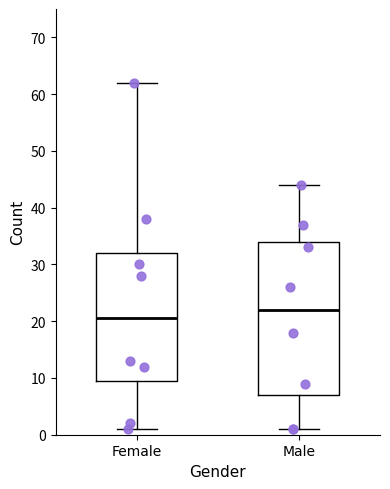

Where does the upper whisker of the box for Female end on the y-axis? The values are not printed on the chart, so give them approximately, as read against the axis.

62